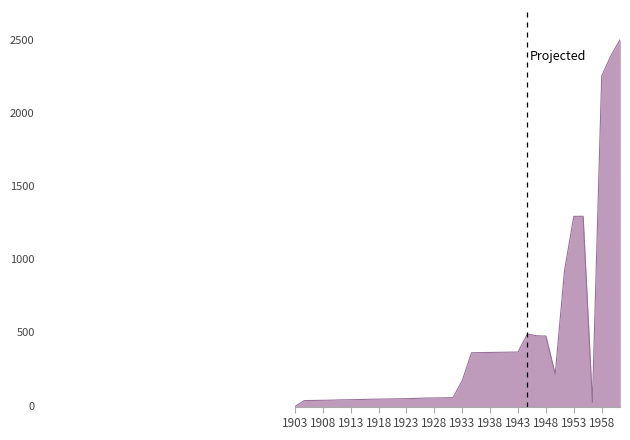

Does the chart have visible grid lines?

No